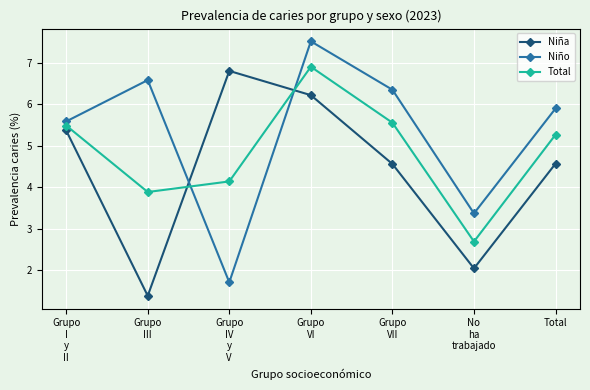

Reading right to left, list all the values displayed in this chart.

Niña: Total=4.6	No
ha
trabajado=2.0	Grupo
VII=4.6	Grupo
VI=6.2	Grupo
IV
y
V=6.8	Grupo
III=1.4	Grupo
I
y
II=5.4
Niño: Total=5.9	No
ha
trabajado=3.4	Grupo
VII=6.3	Grupo
VI=7.5	Grupo
IV
y
V=1.7	Grupo
III=6.6	Grupo
I
y
II=5.6
Total: Total=5.3	No
ha
trabajado=2.7	Grupo
VII=5.6	Grupo
VI=6.9	Grupo
IV
y
V=4.1	Grupo
III=3.9	Grupo
I
y
II=5.5